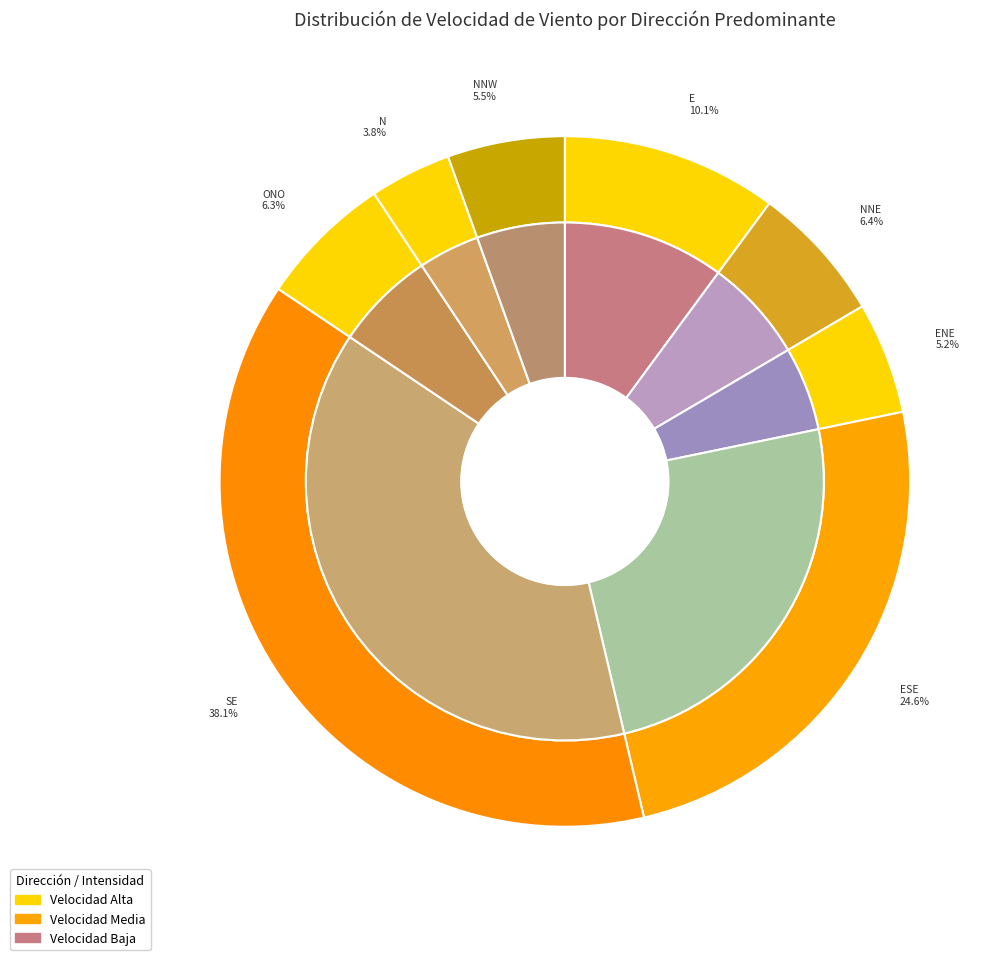

Does any single category account for the majority?

No